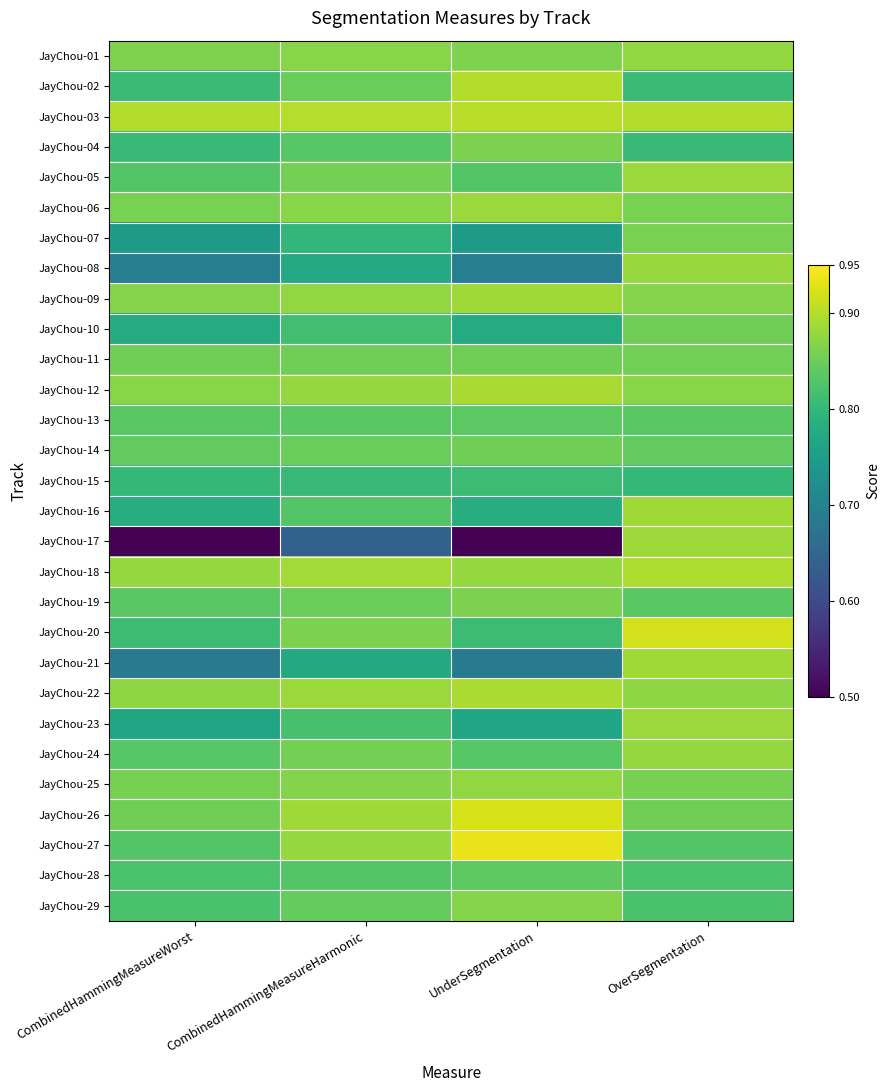

Reading left to right, extract all data points from this chart.

JayChou-01: CombinedHammingMeasureWorst=0.9	CombinedHammingMeasureHarmonic=0.9	UnderSegmentation=0.9	OverSegmentation=0.9
JayChou-02: CombinedHammingMeasureWorst=0.8	CombinedHammingMeasureHarmonic=0.8	UnderSegmentation=0.9	OverSegmentation=0.8
JayChou-03: CombinedHammingMeasureWorst=0.9	CombinedHammingMeasureHarmonic=0.9	UnderSegmentation=0.9	OverSegmentation=0.9
JayChou-04: CombinedHammingMeasureWorst=0.8	CombinedHammingMeasureHarmonic=0.8	UnderSegmentation=0.9	OverSegmentation=0.8
JayChou-05: CombinedHammingMeasureWorst=0.8	CombinedHammingMeasureHarmonic=0.9	UnderSegmentation=0.8	OverSegmentation=0.9
JayChou-06: CombinedHammingMeasureWorst=0.9	CombinedHammingMeasureHarmonic=0.9	UnderSegmentation=0.9	OverSegmentation=0.9
JayChou-07: CombinedHammingMeasureWorst=0.7	CombinedHammingMeasureHarmonic=0.8	UnderSegmentation=0.7	OverSegmentation=0.9
JayChou-08: CombinedHammingMeasureWorst=0.7	CombinedHammingMeasureHarmonic=0.8	UnderSegmentation=0.7	OverSegmentation=0.9
JayChou-09: CombinedHammingMeasureWorst=0.9	CombinedHammingMeasureHarmonic=0.9	UnderSegmentation=0.9	OverSegmentation=0.9
JayChou-10: CombinedHammingMeasureWorst=0.8	CombinedHammingMeasureHarmonic=0.8	UnderSegmentation=0.8	OverSegmentation=0.9
JayChou-11: CombinedHammingMeasureWorst=0.9	CombinedHammingMeasureHarmonic=0.9	UnderSegmentation=0.9	OverSegmentation=0.9
JayChou-12: CombinedHammingMeasureWorst=0.9	CombinedHammingMeasureHarmonic=0.9	UnderSegmentation=0.9	OverSegmentation=0.9
JayChou-13: CombinedHammingMeasureWorst=0.8	CombinedHammingMeasureHarmonic=0.8	UnderSegmentation=0.8	OverSegmentation=0.8
JayChou-14: CombinedHammingMeasureWorst=0.8	CombinedHammingMeasureHarmonic=0.8	UnderSegmentation=0.9	OverSegmentation=0.8
JayChou-15: CombinedHammingMeasureWorst=0.8	CombinedHammingMeasureHarmonic=0.8	UnderSegmentation=0.8	OverSegmentation=0.8
JayChou-16: CombinedHammingMeasureWorst=0.8	CombinedHammingMeasureHarmonic=0.8	UnderSegmentation=0.8	OverSegmentation=0.9
JayChou-17: CombinedHammingMeasureWorst=0.5	CombinedHammingMeasureHarmonic=0.6	UnderSegmentation=0.5	OverSegmentation=0.9
JayChou-18: CombinedHammingMeasureWorst=0.9	CombinedHammingMeasureHarmonic=0.9	UnderSegmentation=0.9	OverSegmentation=0.9
JayChou-19: CombinedHammingMeasureWorst=0.8	CombinedHammingMeasureHarmonic=0.8	UnderSegmentation=0.9	OverSegmentation=0.8
JayChou-20: CombinedHammingMeasureWorst=0.8	CombinedHammingMeasureHarmonic=0.9	UnderSegmentation=0.8	OverSegmentation=0.9
JayChou-21: CombinedHammingMeasureWorst=0.7	CombinedHammingMeasureHarmonic=0.8	UnderSegmentation=0.7	OverSegmentation=0.9
JayChou-22: CombinedHammingMeasureWorst=0.9	CombinedHammingMeasureHarmonic=0.9	UnderSegmentation=0.9	OverSegmentation=0.9
JayChou-23: CombinedHammingMeasureWorst=0.8	CombinedHammingMeasureHarmonic=0.8	UnderSegmentation=0.8	OverSegmentation=0.9
JayChou-24: CombinedHammingMeasureWorst=0.8	CombinedHammingMeasureHarmonic=0.9	UnderSegmentation=0.8	OverSegmentation=0.9
JayChou-25: CombinedHammingMeasureWorst=0.9	CombinedHammingMeasureHarmonic=0.9	UnderSegmentation=0.9	OverSegmentation=0.9
JayChou-26: CombinedHammingMeasureWorst=0.9	CombinedHammingMeasureHarmonic=0.9	UnderSegmentation=0.9	OverSegmentation=0.9
JayChou-27: CombinedHammingMeasureWorst=0.8	CombinedHammingMeasureHarmonic=0.9	UnderSegmentation=0.9	OverSegmentation=0.8
JayChou-28: CombinedHammingMeasureWorst=0.8	CombinedHammingMeasureHarmonic=0.8	UnderSegmentation=0.8	OverSegmentation=0.8
JayChou-29: CombinedHammingMeasureWorst=0.8	CombinedHammingMeasureHarmonic=0.8	UnderSegmentation=0.9	OverSegmentation=0.8